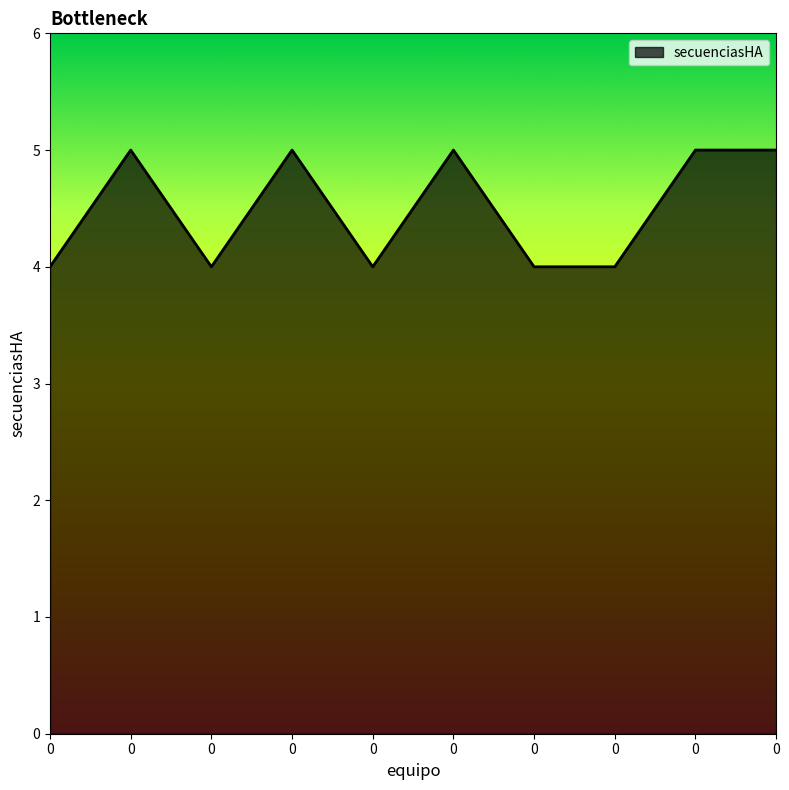

How many series are shown in this chart?

1